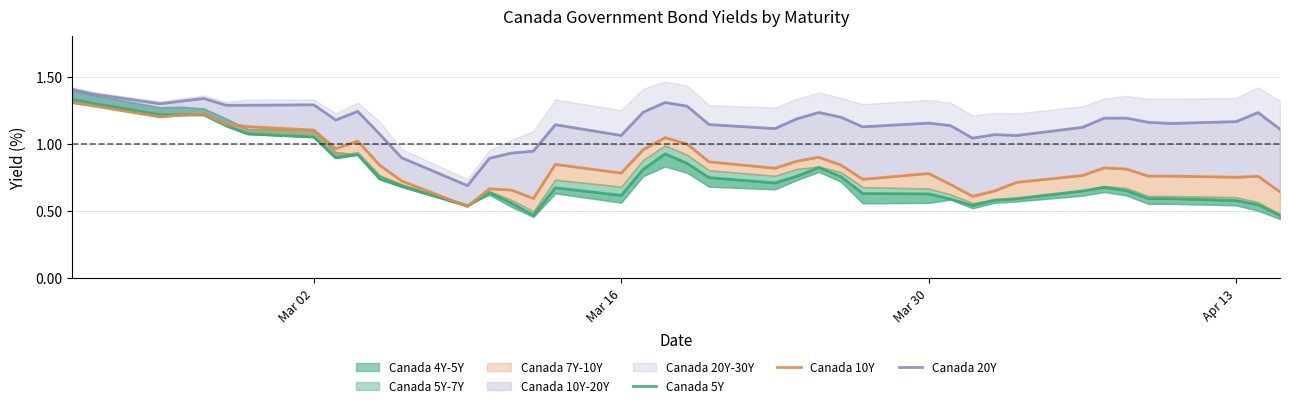

What is the sum of all Canada 5Y values?

31.0